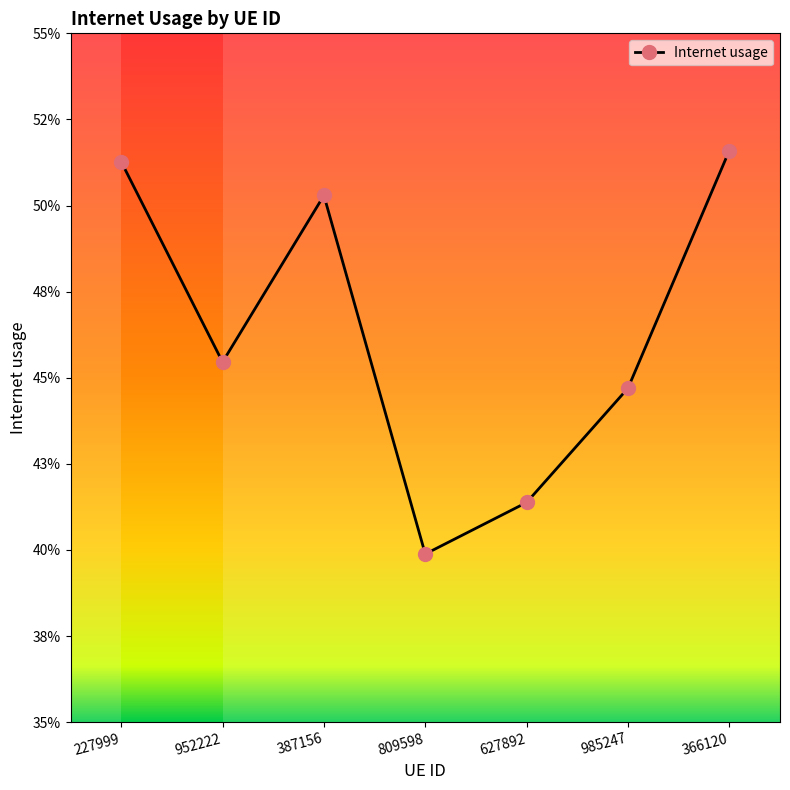

What position from the right is 809598?

4